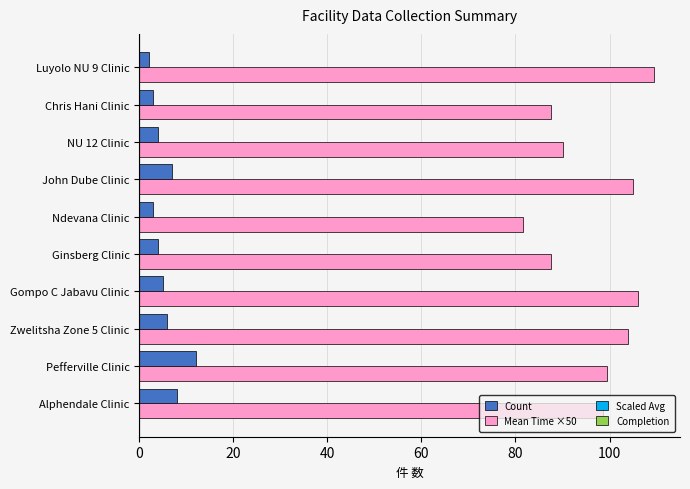

What is the difference between the highest and lowest values at Zwelitsha Zone 5 Clinic?

98.0